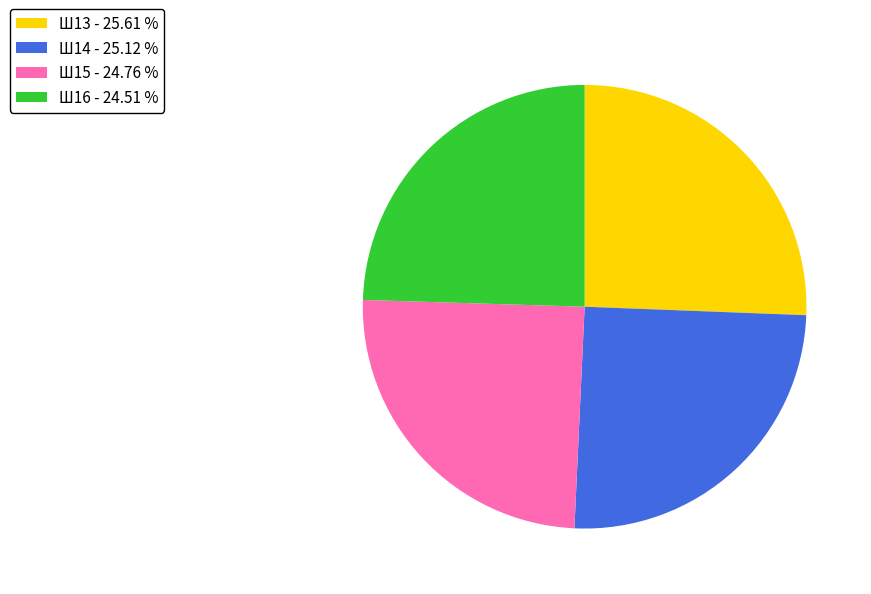

Does Ш16 account for over 50% of the chart?

No